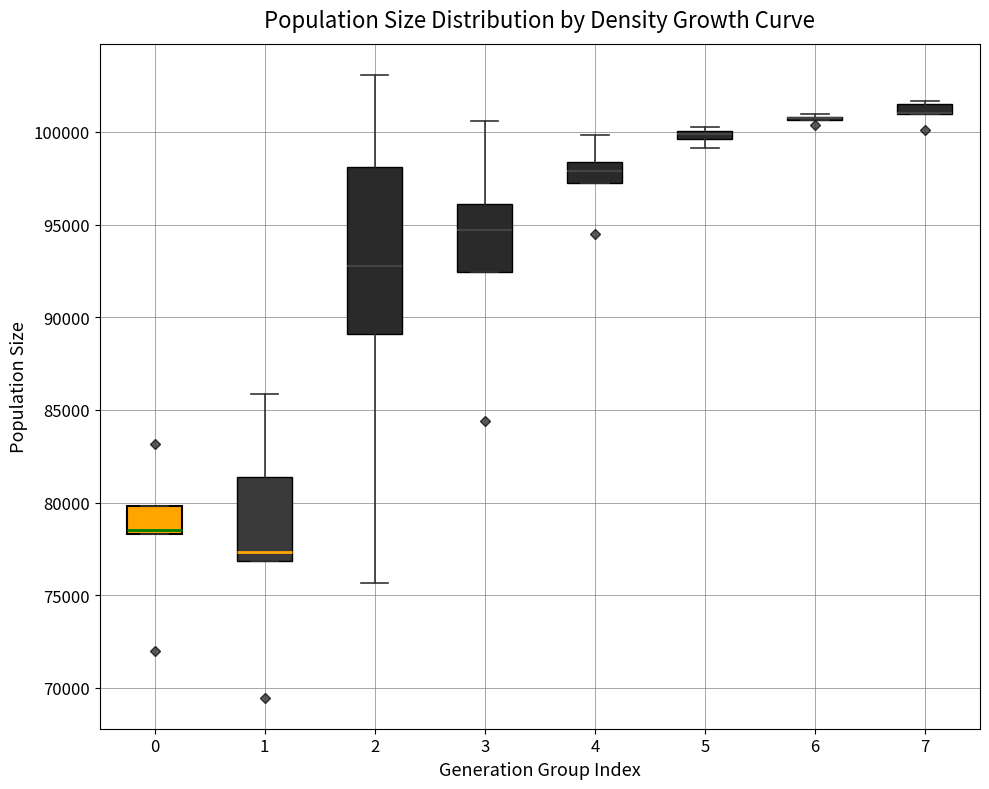

Where is the lower edge of the box at x = 1 on the y-axis? The values are not printed on the chart, so give them approximately, as read against the axis.

77000